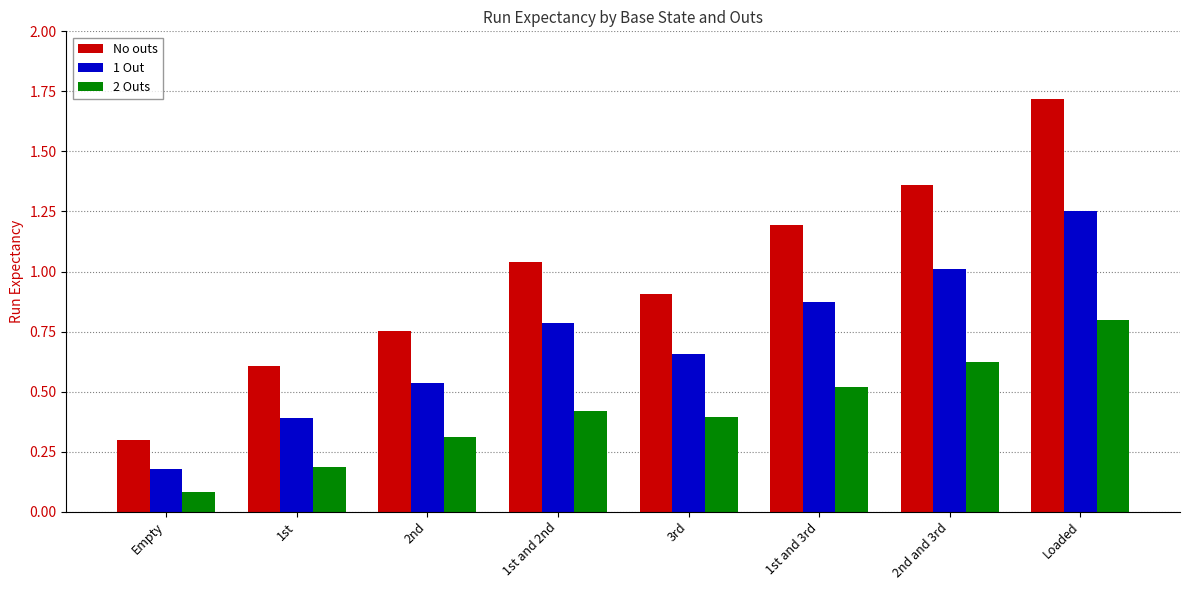

Are the bars grouped side by side (vs. stacked)?

Yes